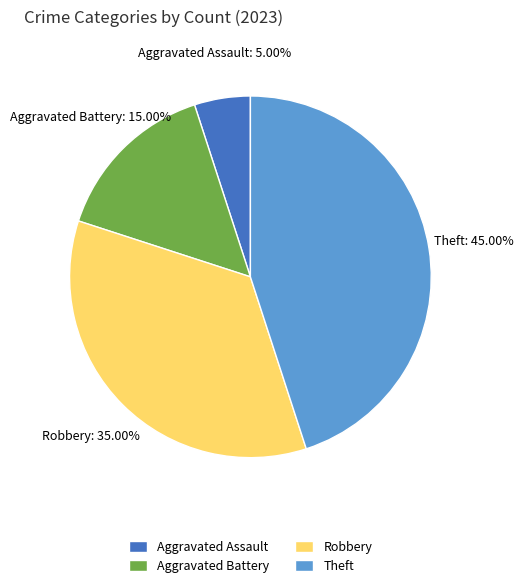

Between Aggravated Battery and Theft, which is larger?

Theft